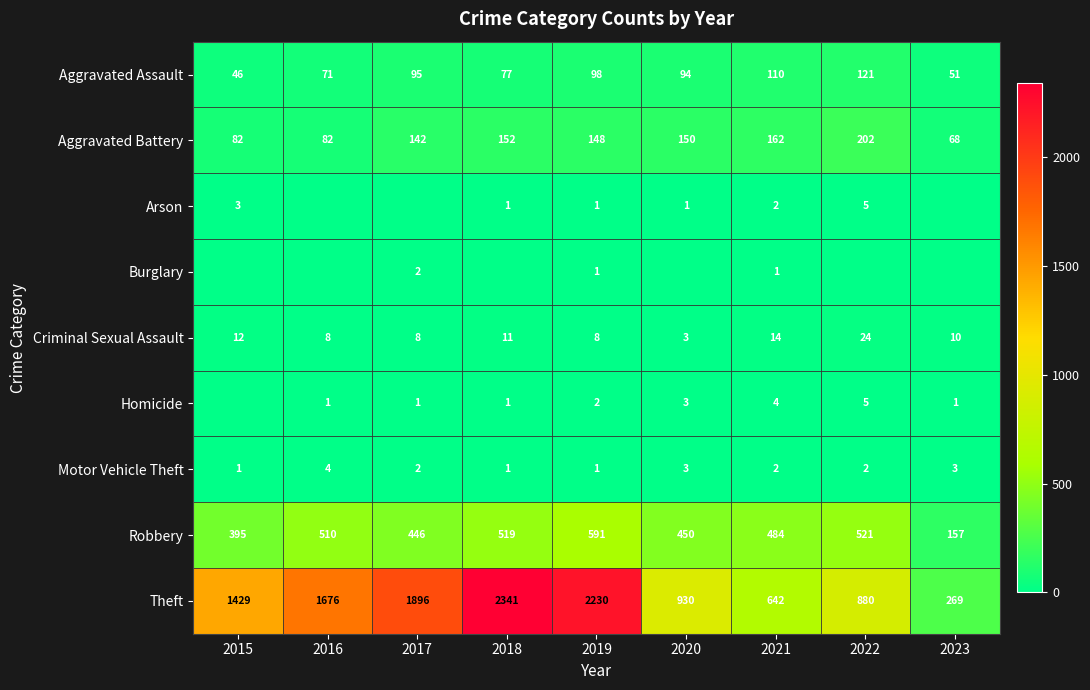

What is the difference between the maximum and minimum values in the Aggravated Assault series?

75